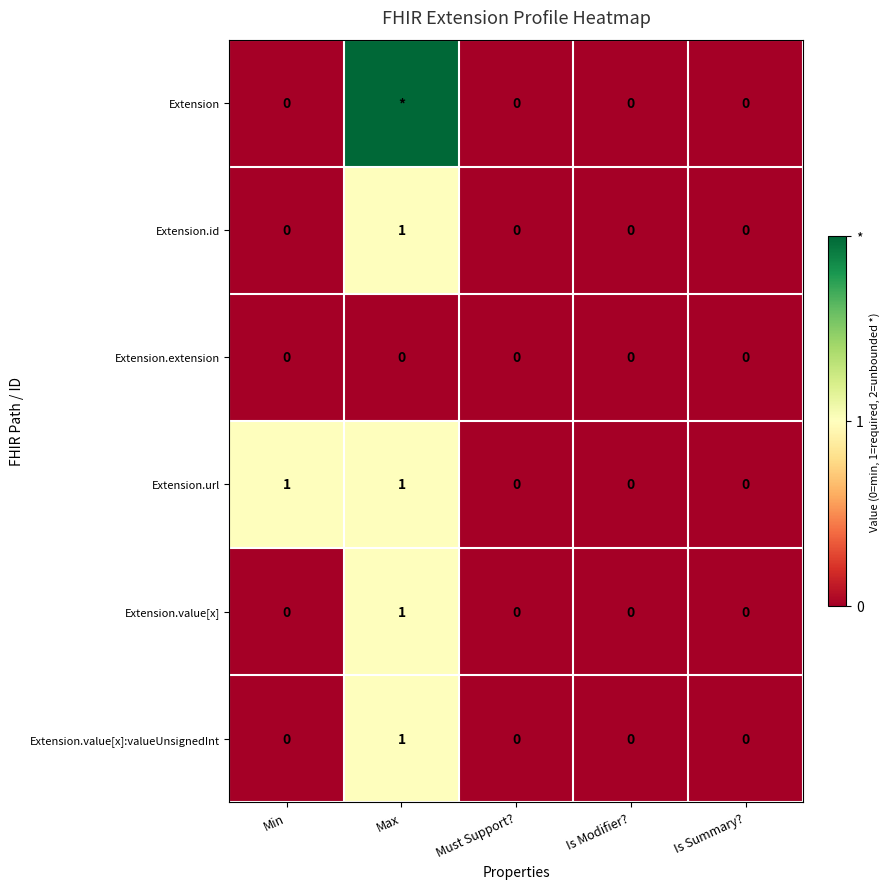

True or false: Extension.value[x] has a value of 1 at Max.

True